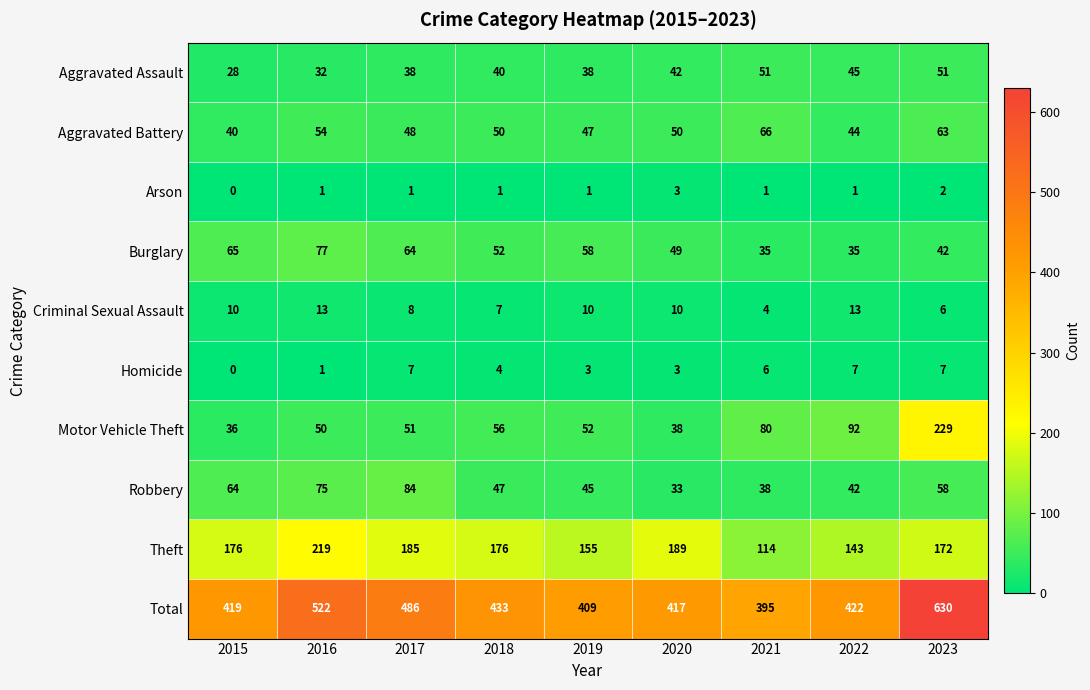

Where is Criminal Sexual Assault nearest to the value 8?

2017